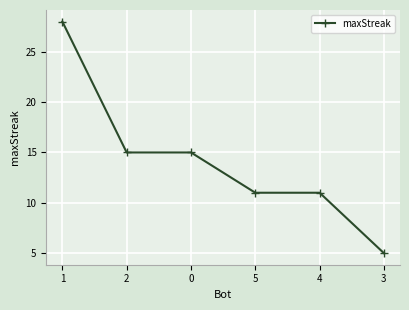

True or false: the data has more than 2 interior local peaks.

False